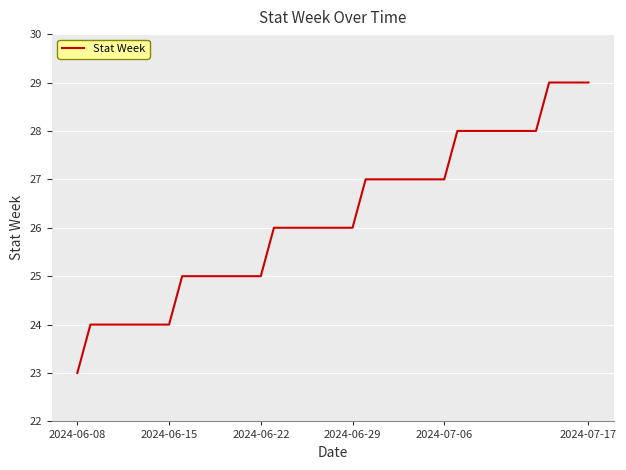

What is the minimum value shown in the chart?

23